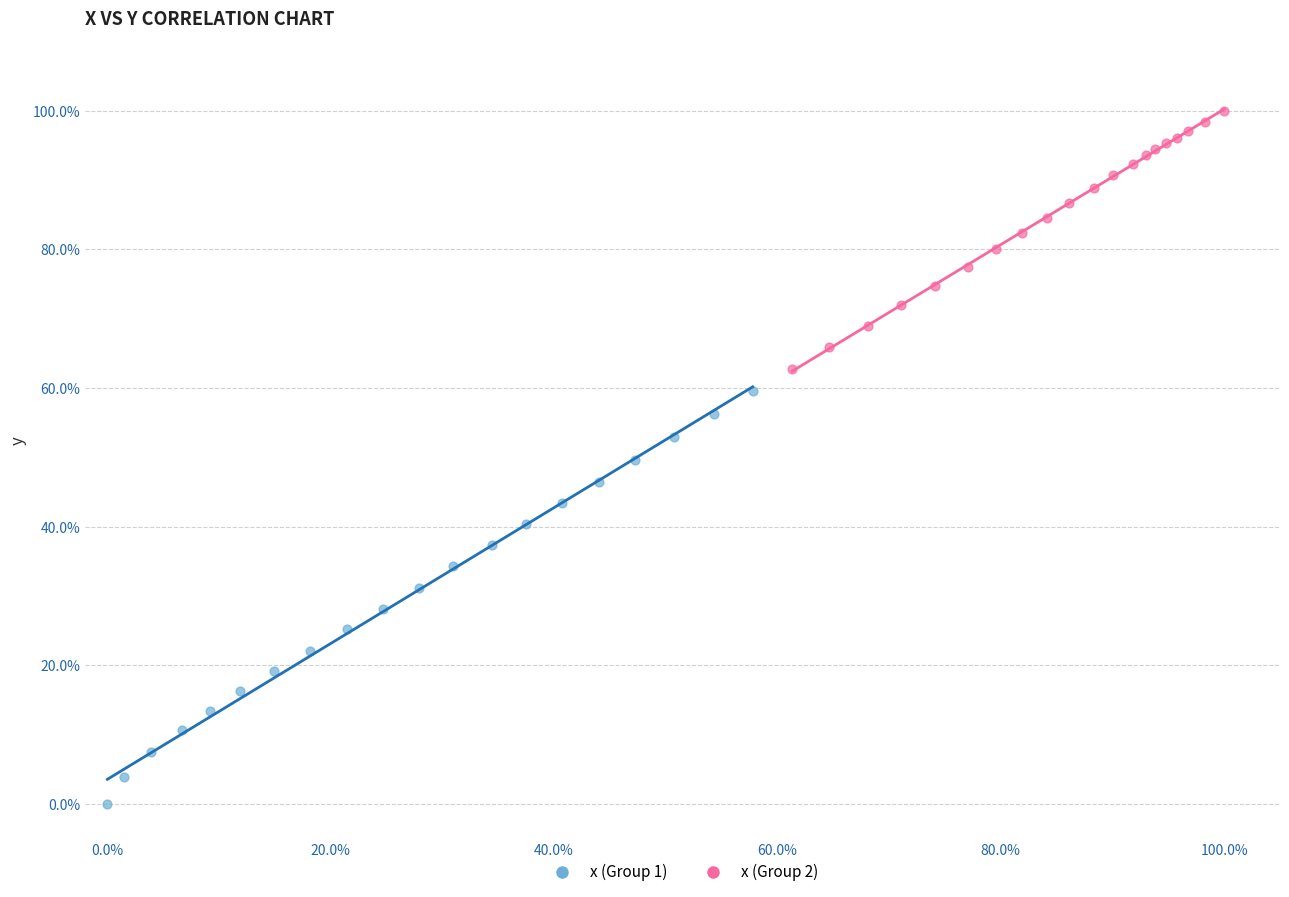

What are all the series names shown in the legend?

x (Group 1), x (Group 2)